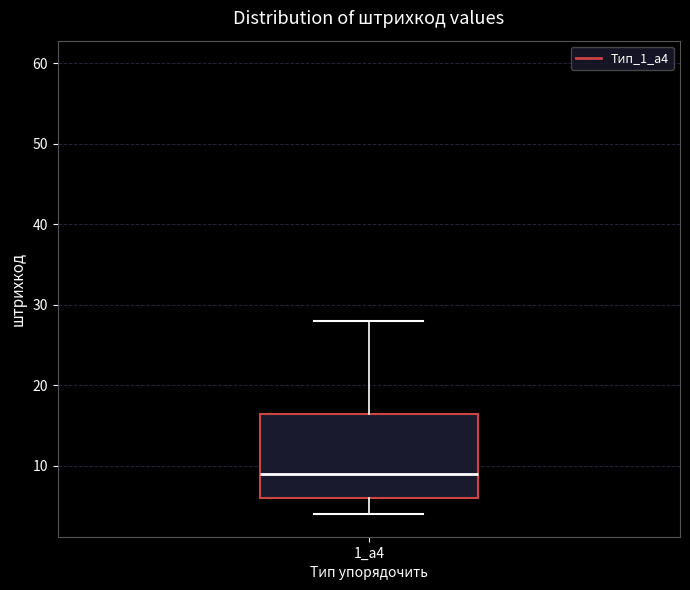

Where is the upper edge of the box for 1_а4 on the y-axis? The values are not printed on the chart, so give them approximately, as read against the axis.

17